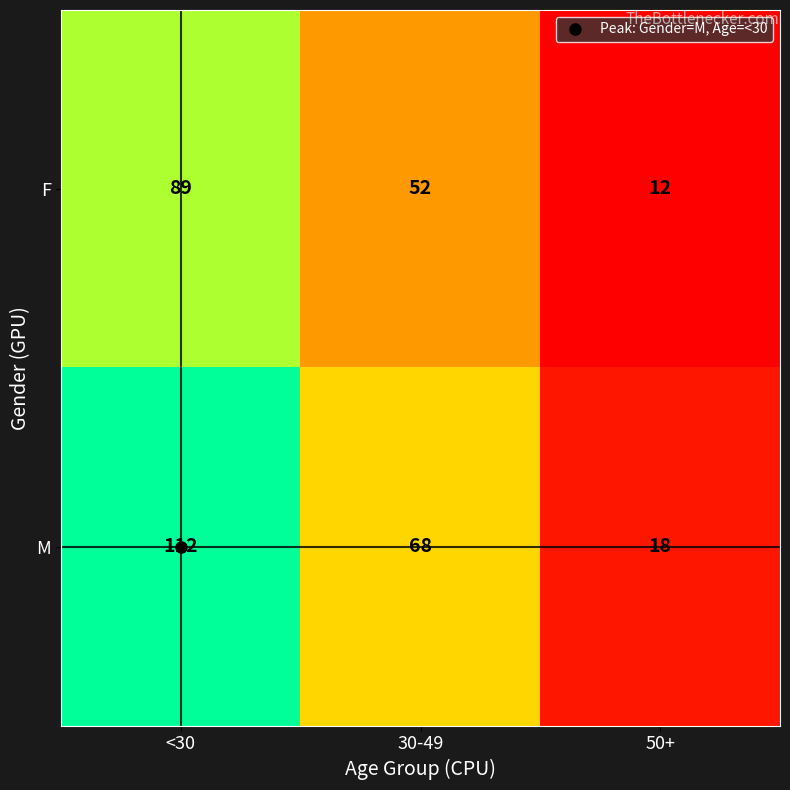

What is the average value of the M series?

66